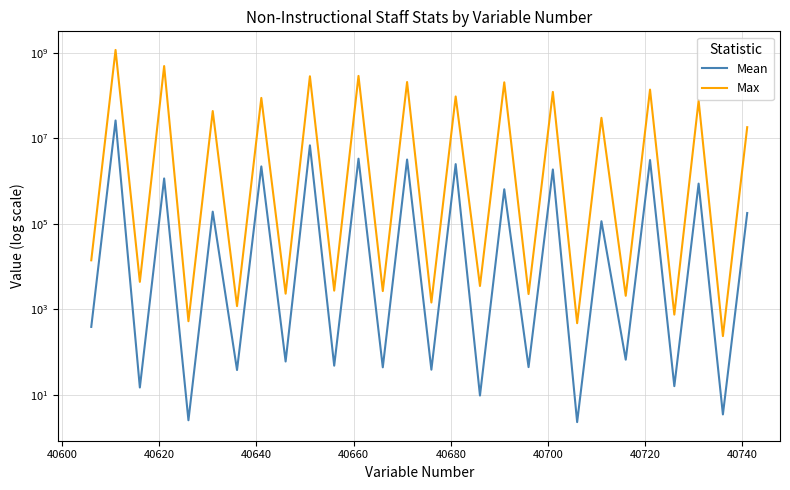

What is the sum of all Mean values?

52432854.2